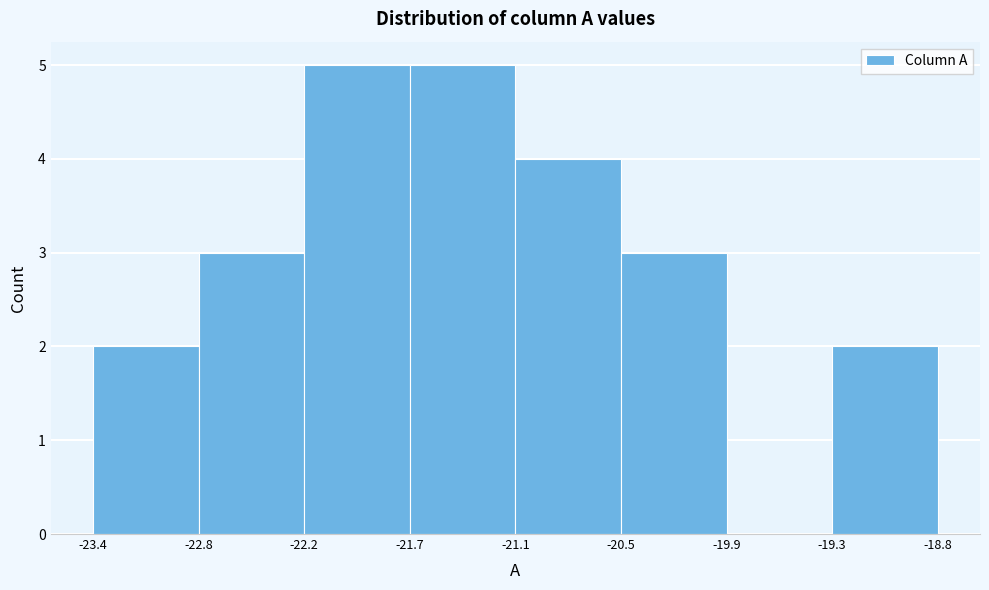

What is the height of the bar covering -20.5 to -19.9 on the x-axis? The values are not printed on the chart, so give them approximately, as read against the axis.

3